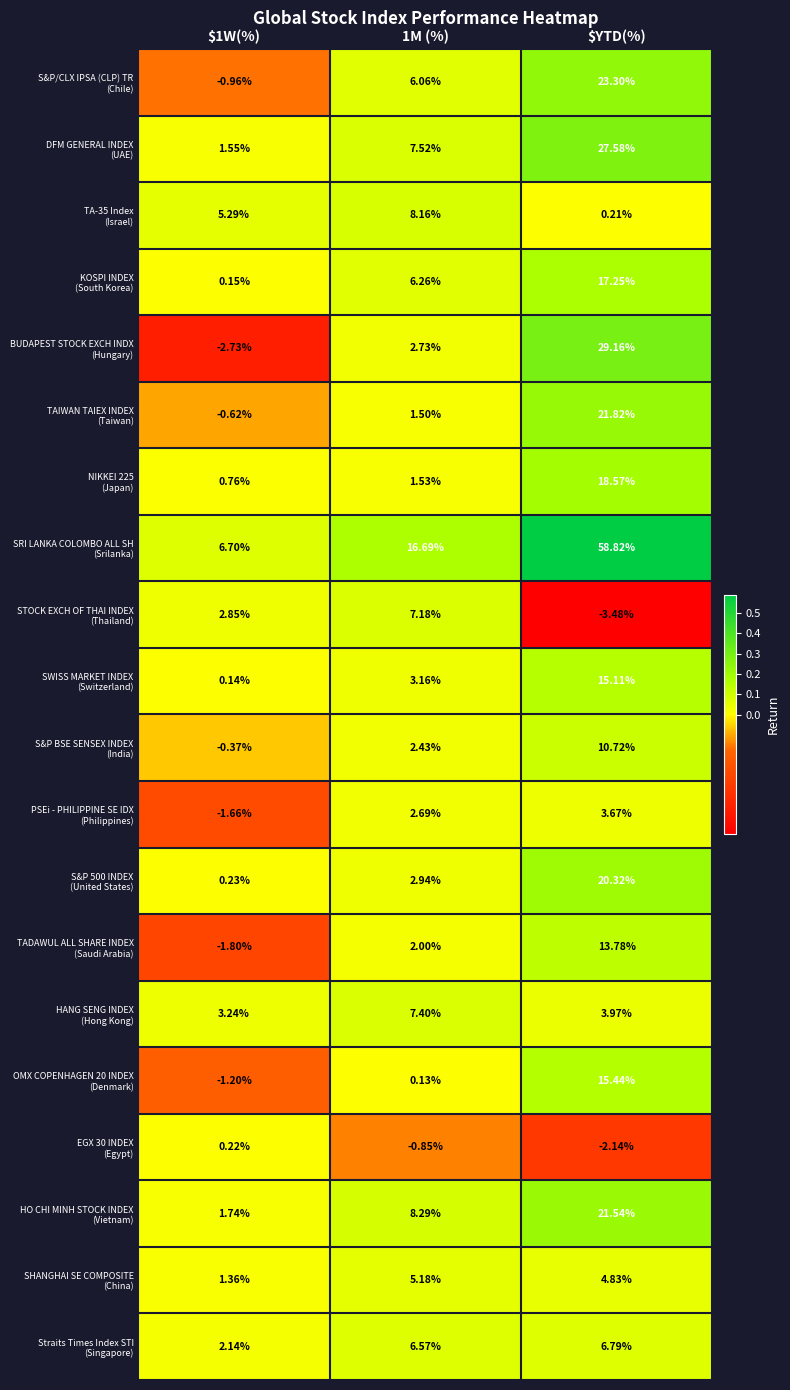

At which category is the sum across all series the highest?

$YTD(%)